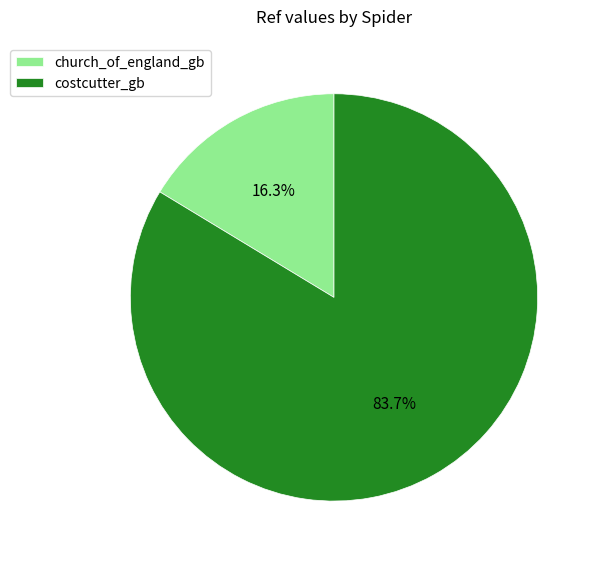

Count the number of slices in the pie.

2